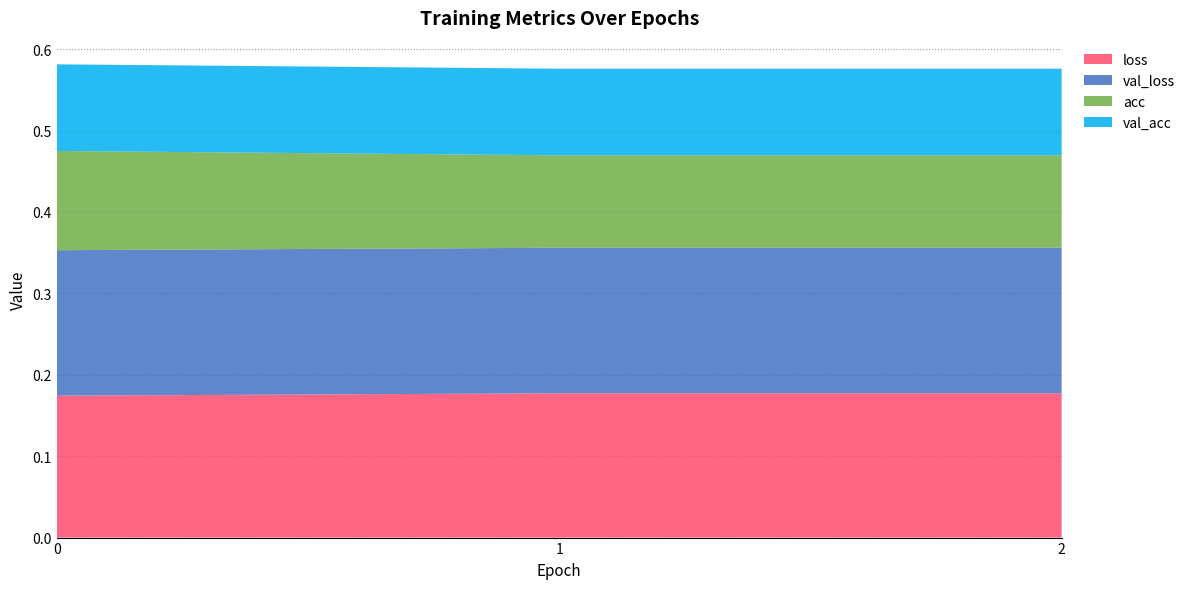

Reading right to left, extract all data points from this chart.

loss: 2=0.2	1=0.2	0=0.2
val_loss: 2=0.2	1=0.2	0=0.2
acc: 2=0.1	1=0.1	0=0.1
val_acc: 2=0.1	1=0.1	0=0.1